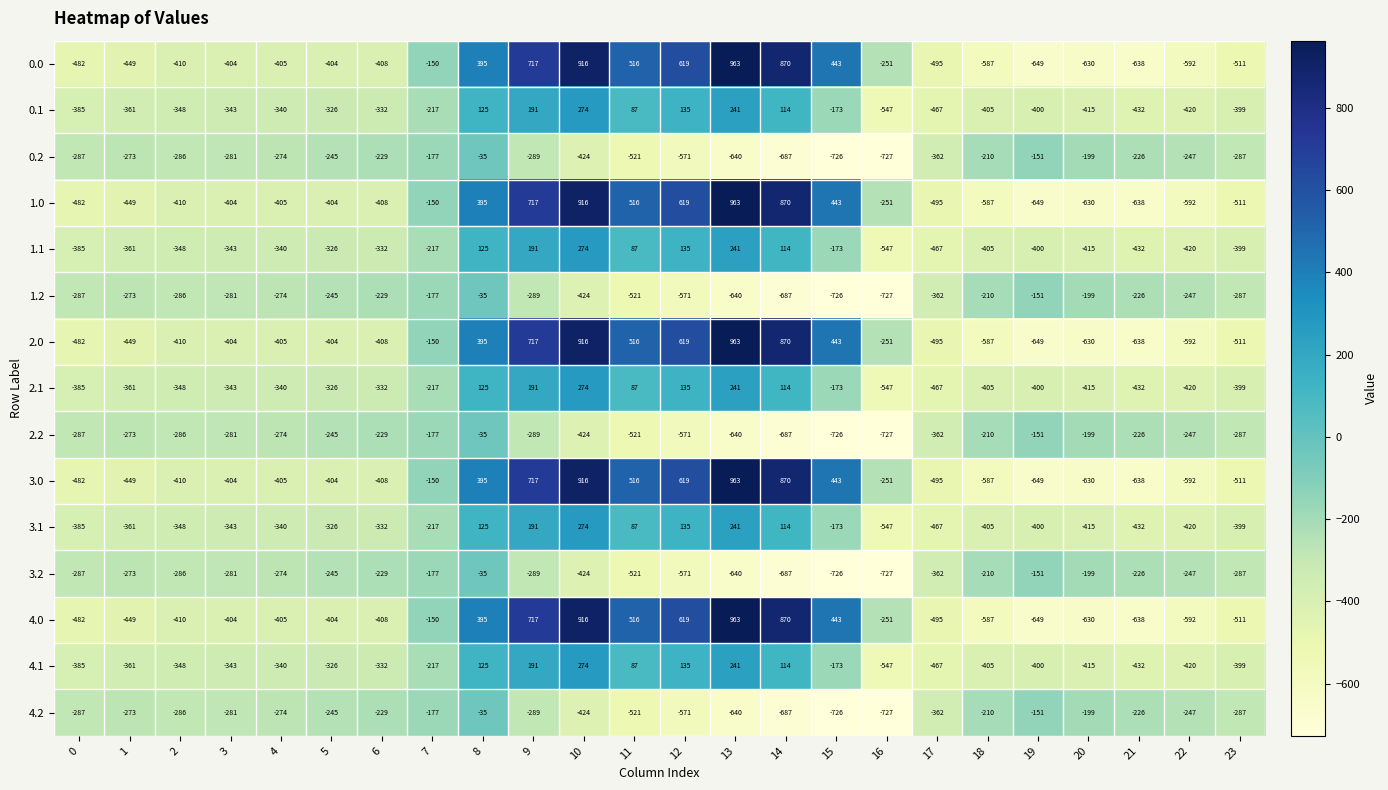

What is the sum of all 4.1 values?

-5143